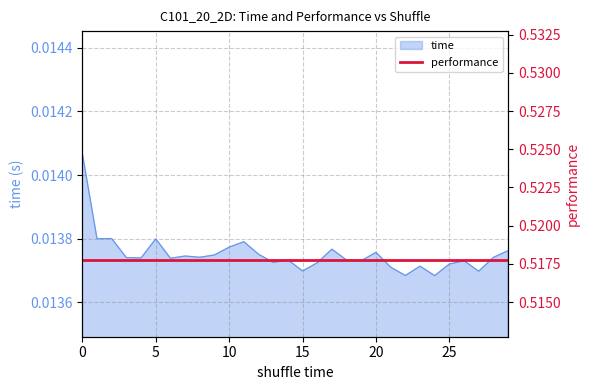

Does the chart have visible grid lines?

Yes